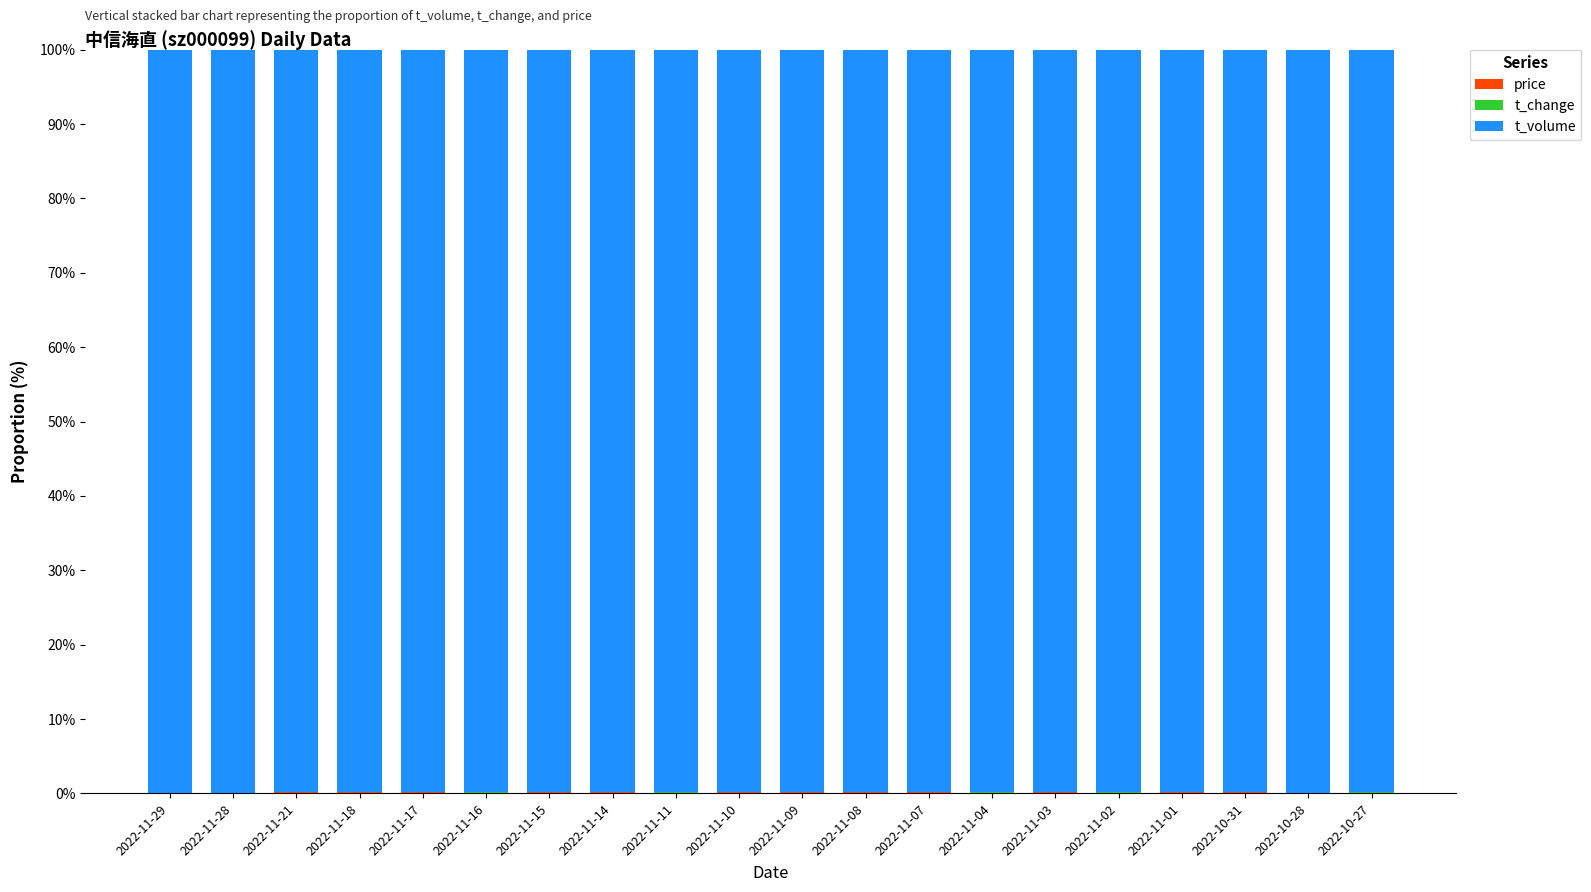

At 2022-11-21, list the series in order from largest to smallest.

t_volume, price, t_change